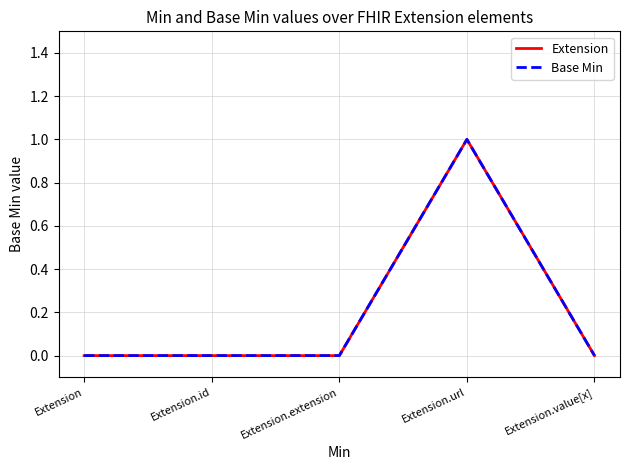

True or false: Extension and Base Min intersect in this chart.

False